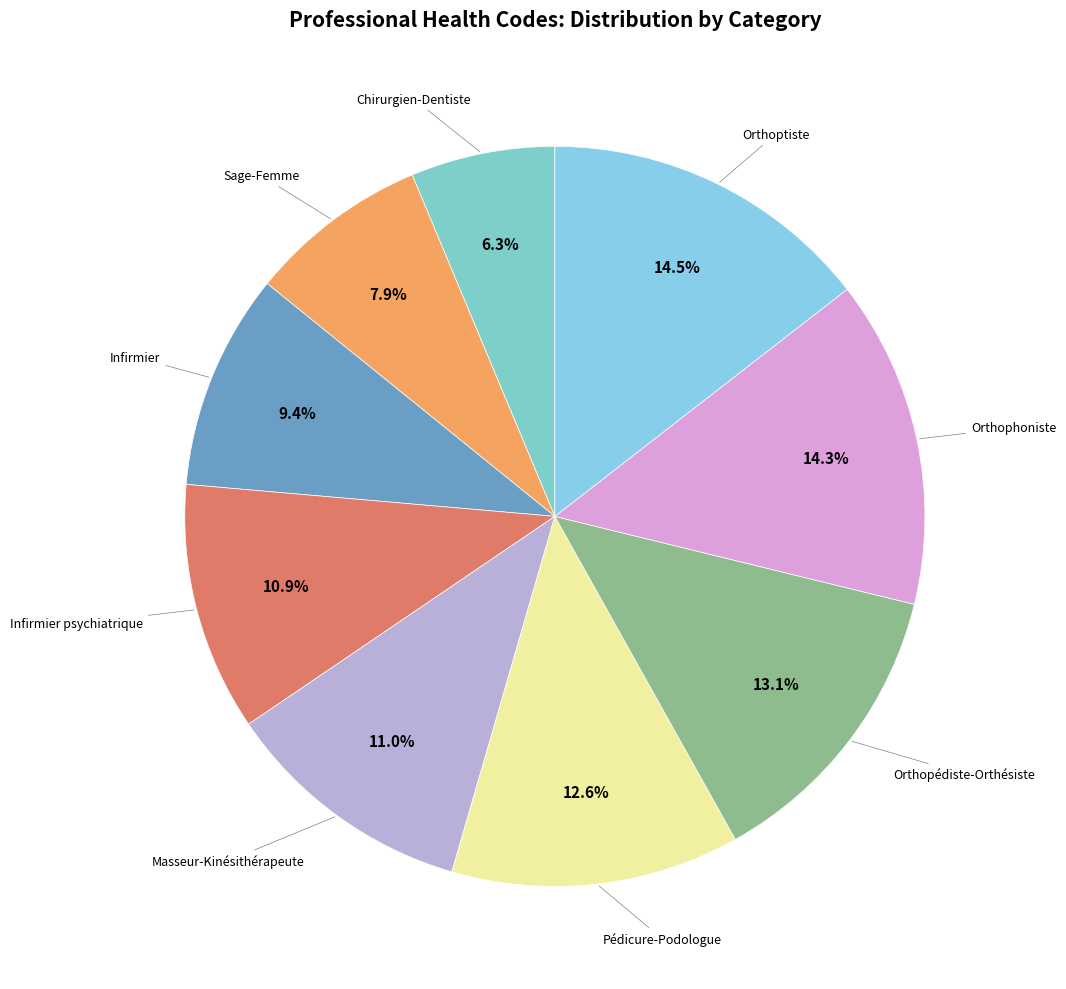

How many segments does this pie chart have?

9